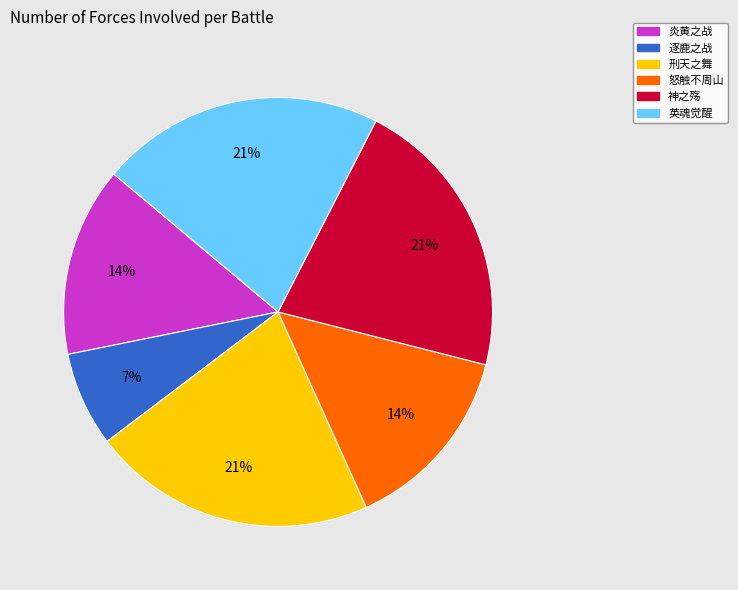

To the nearest percent, what is the average slice percentage?

17%